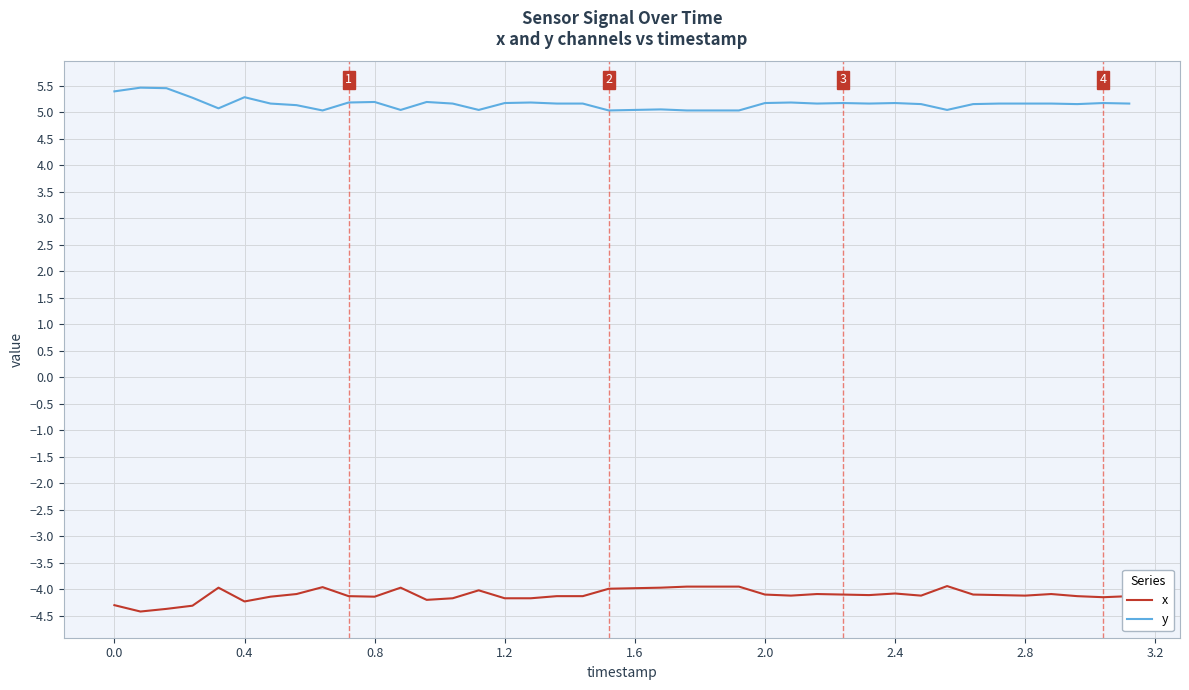

What is the greatest value displayed?

5.5